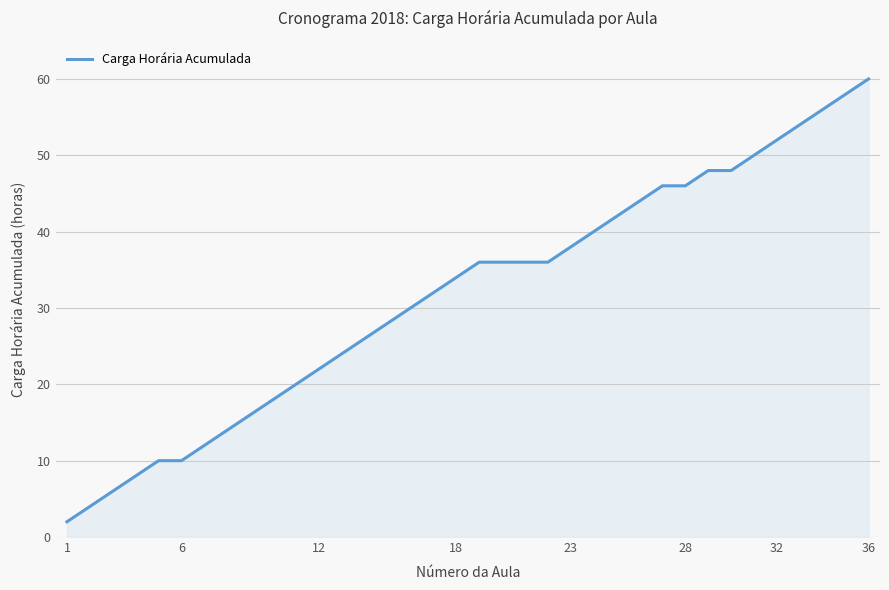

What is the maximum value shown in the chart?

60